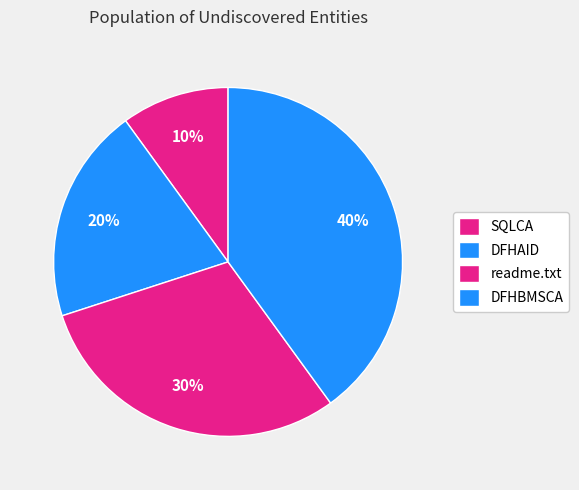

Is it true that SQLCA is 10% of the pie?

True